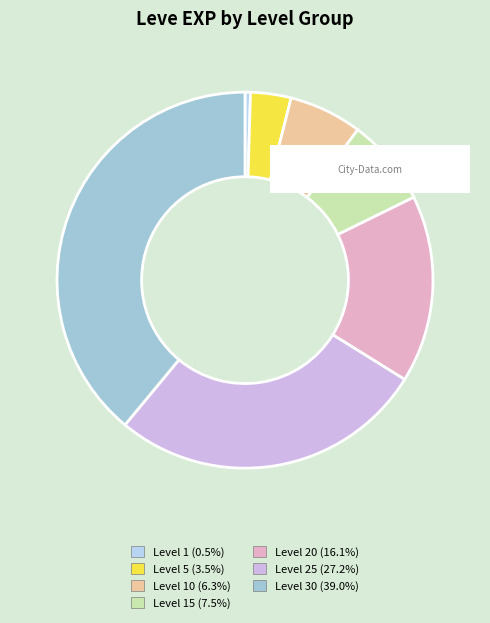

How many segments does this pie chart have?

7